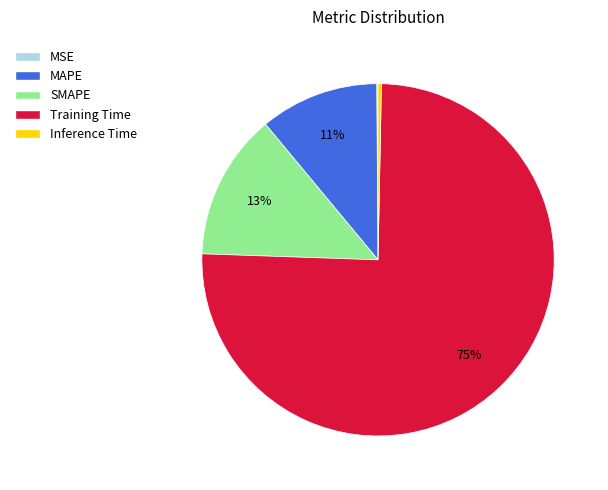

Is there any slice that represents more than half of the pie?

Yes